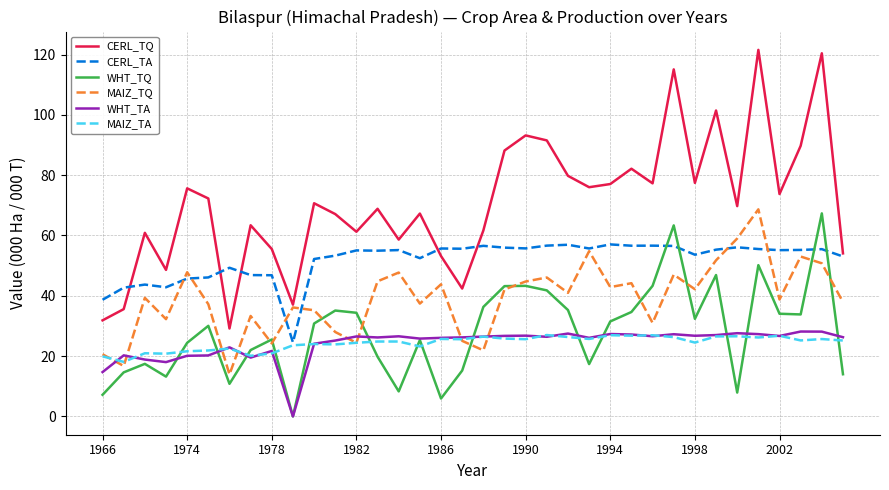

Which series has the largest total across all categories?

CERL_TQ